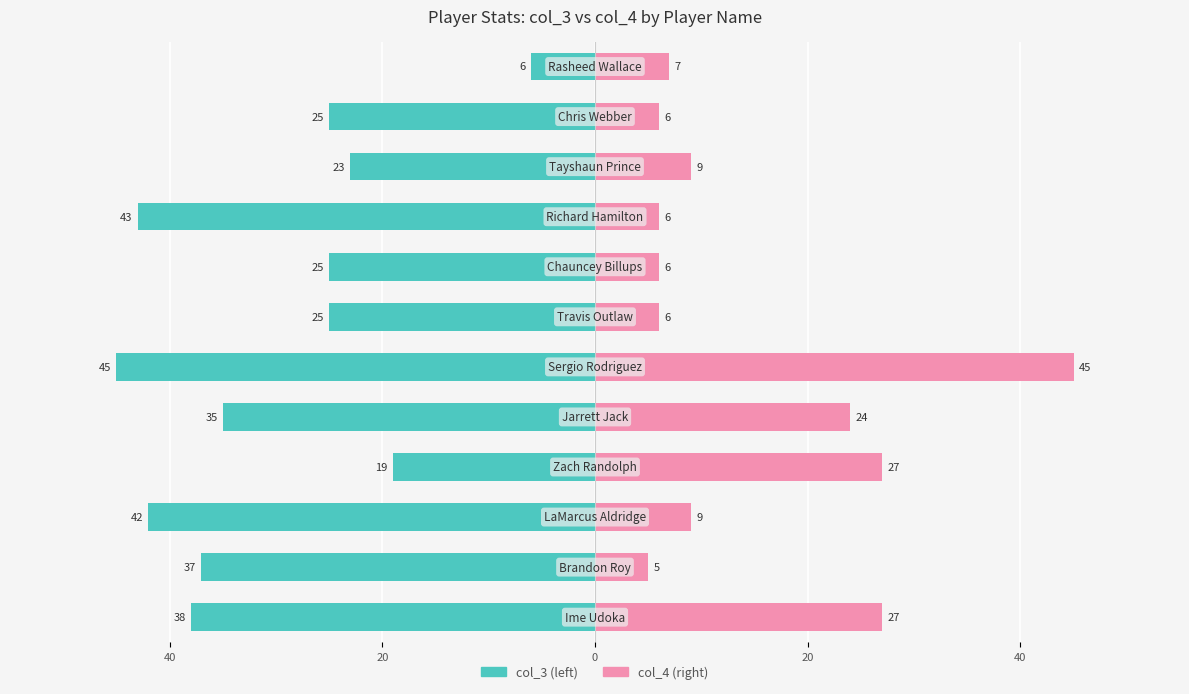

How many data points in col_4 (right) are above 9?

4